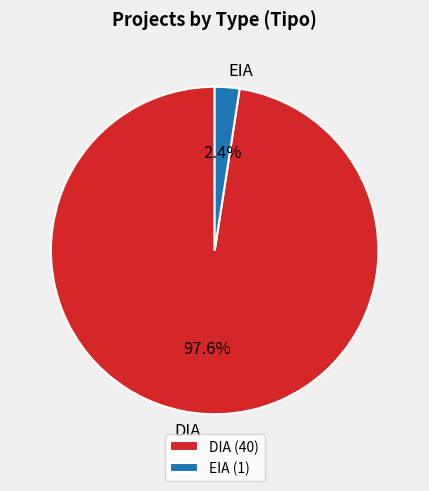

What percentage is the DIA slice, to the nearest percent?

98%